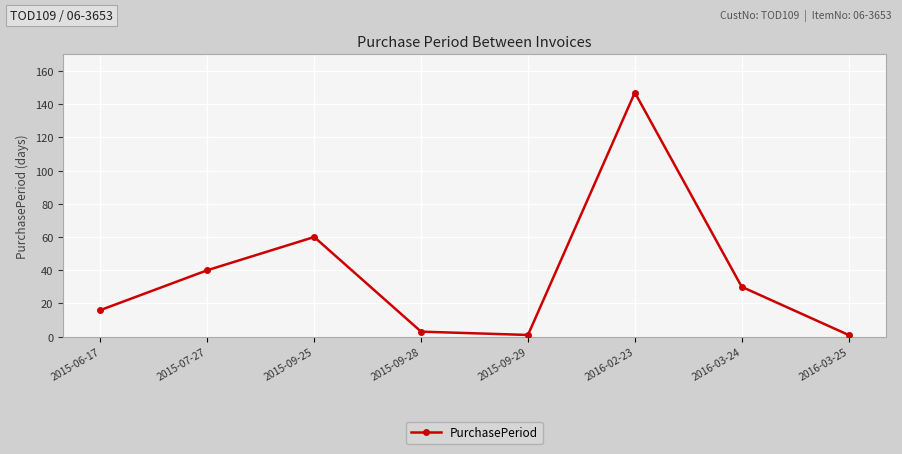

How many interior local peaks (higher than both neighbors) does the data have?

2